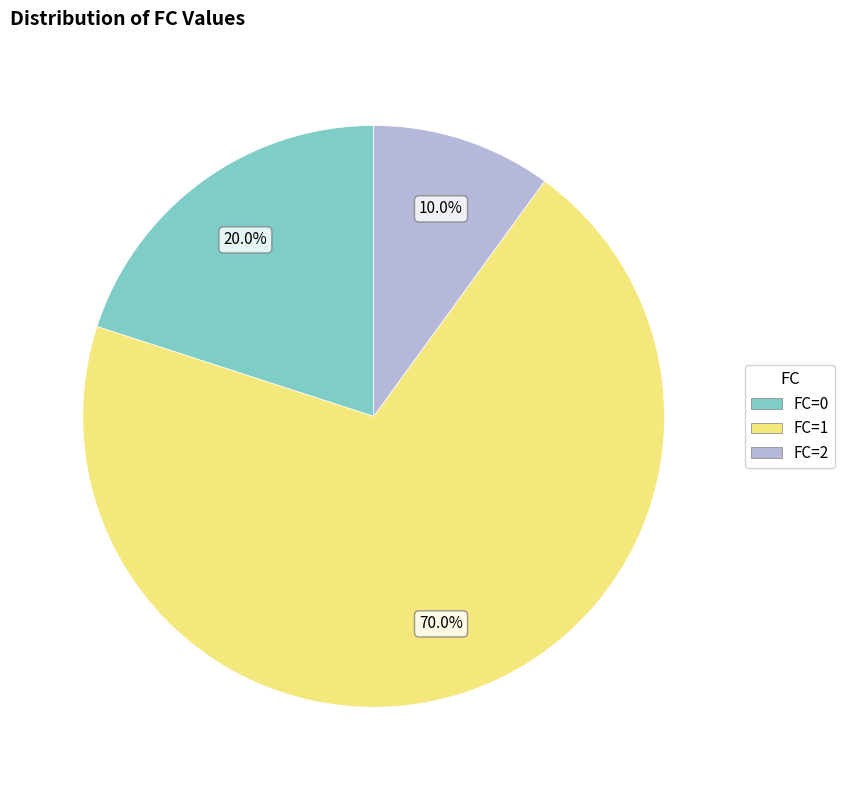

To the nearest percent, what is the difference between the FC=0 and FC=1 slice percentages?

50%